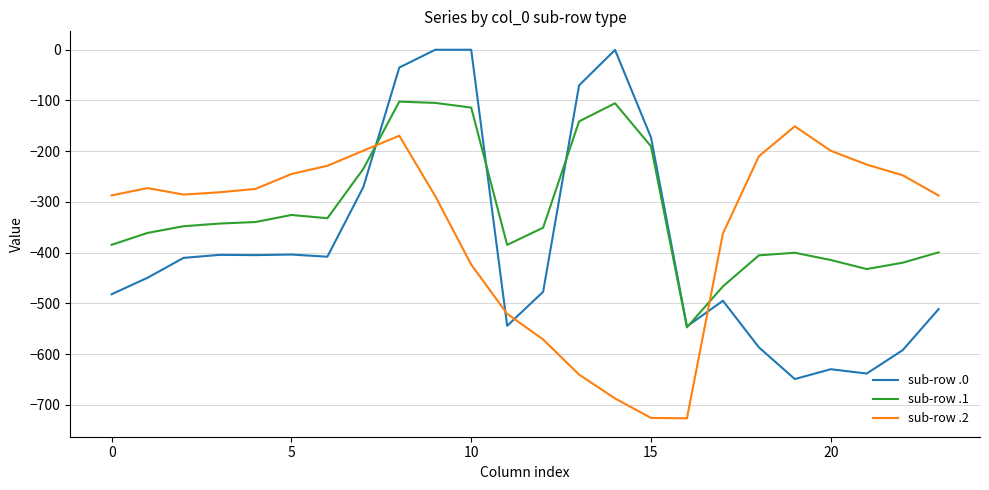

Rank the series by their average value, from lowest to highest.

sub-row .0, sub-row .2, sub-row .1